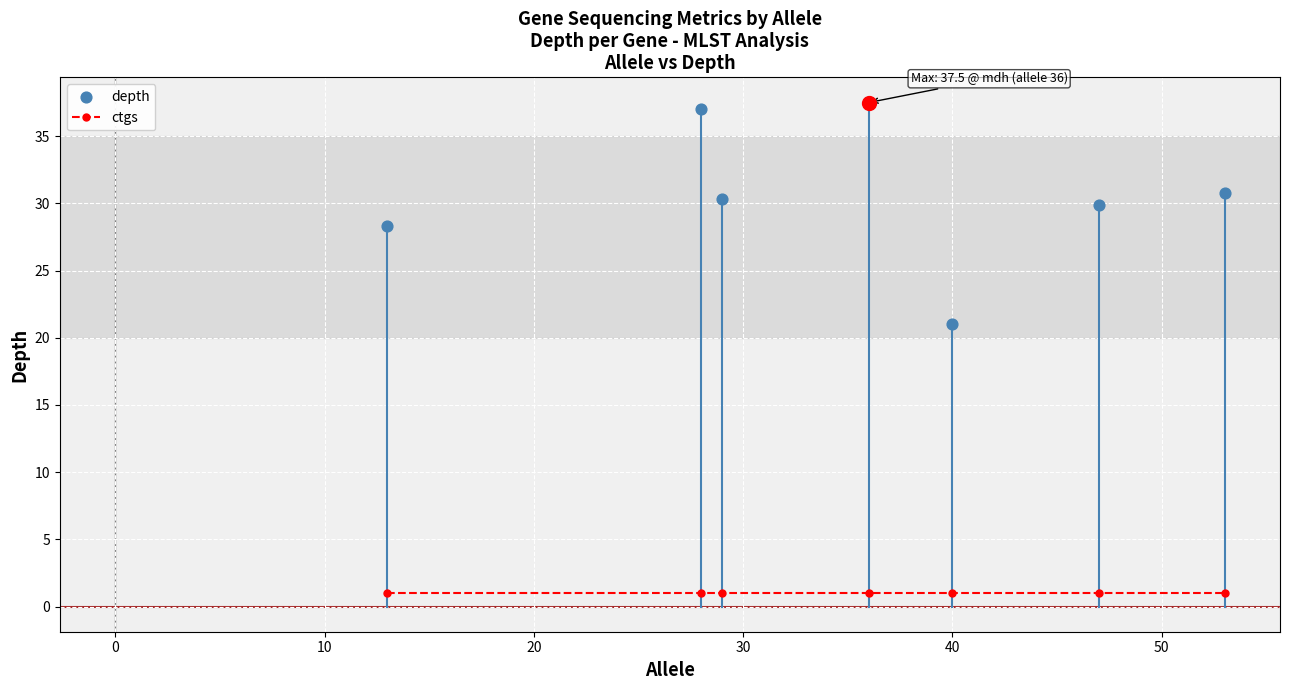

What is the total value across all series at 50?

31.3